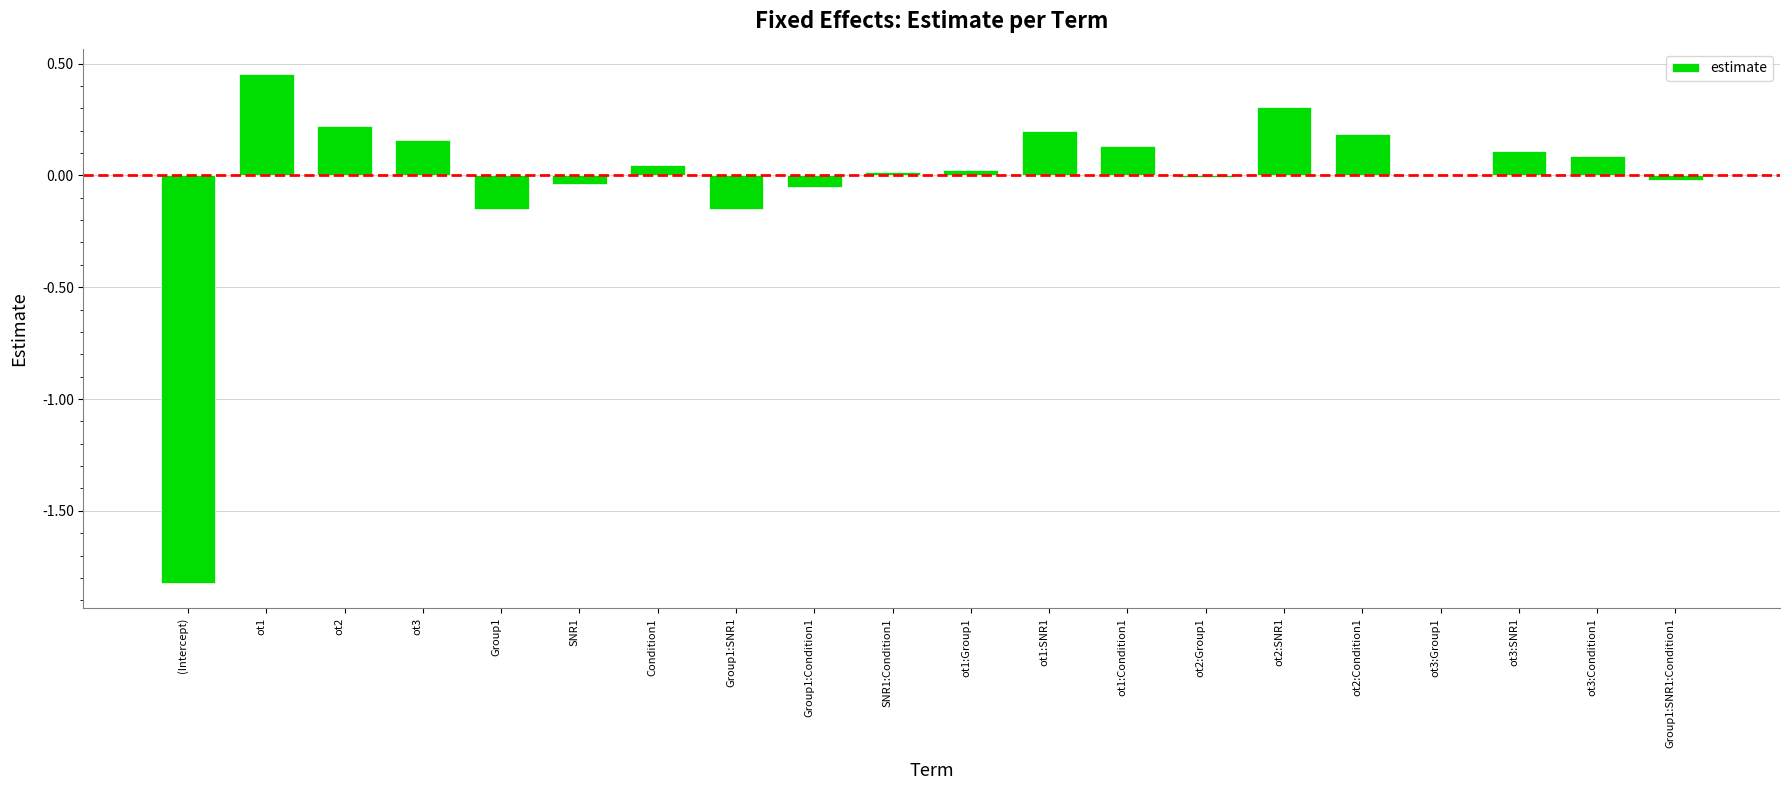

What is the sum of all values?

-0.3